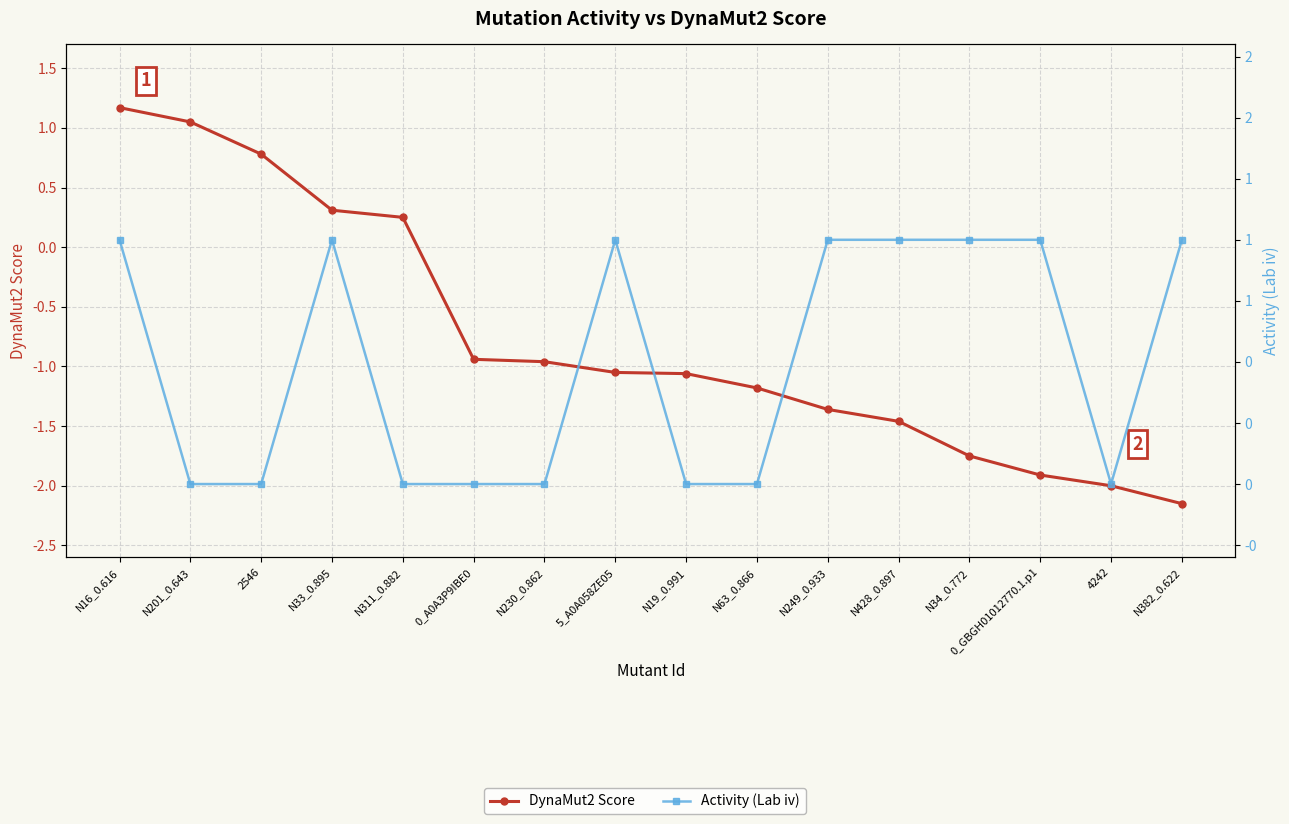

Rank the series by their maximum value, from lowest to highest.

Activity (Lab iv), DynaMut2 Score